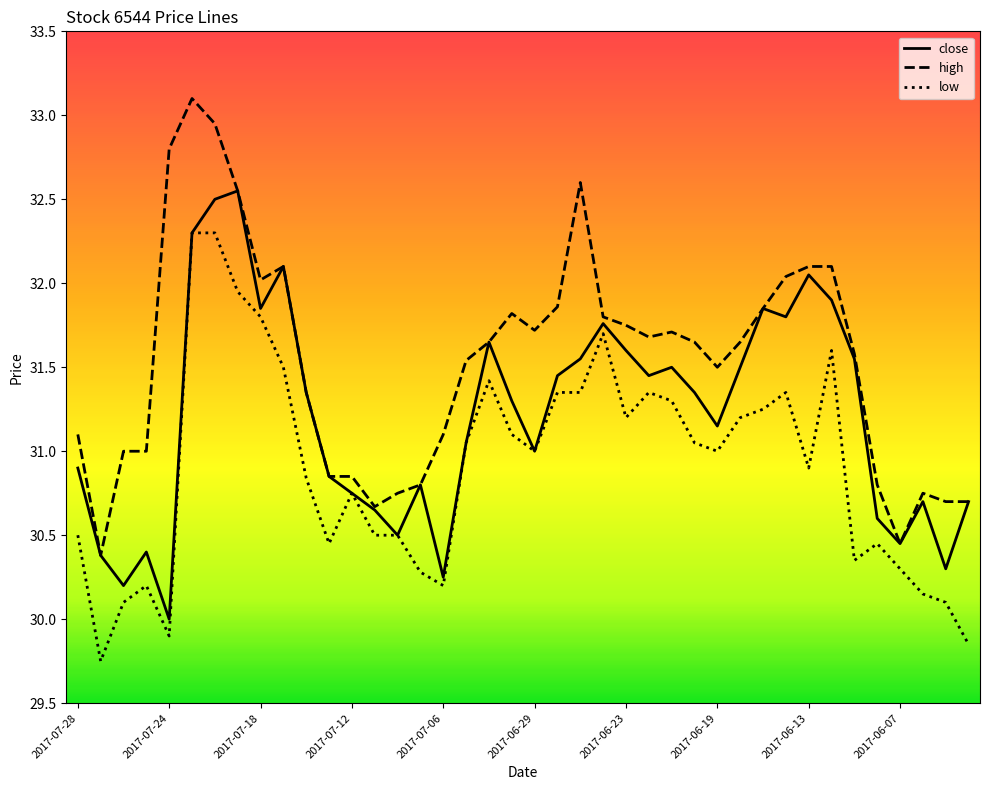

What is the maximum value shown in the chart?

33.1